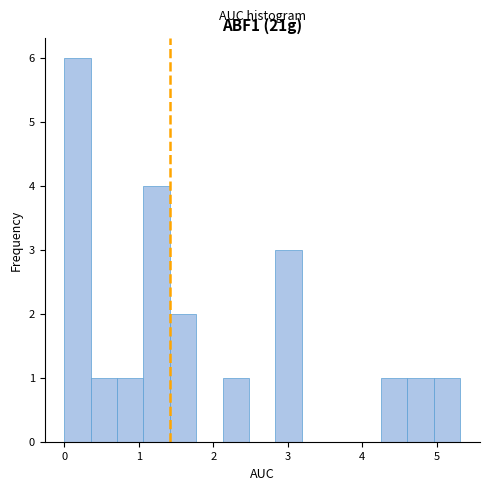

Around what value on the x-axis is the tallest bar? Give the approximate position of its centre, as read against the axis.

0.2